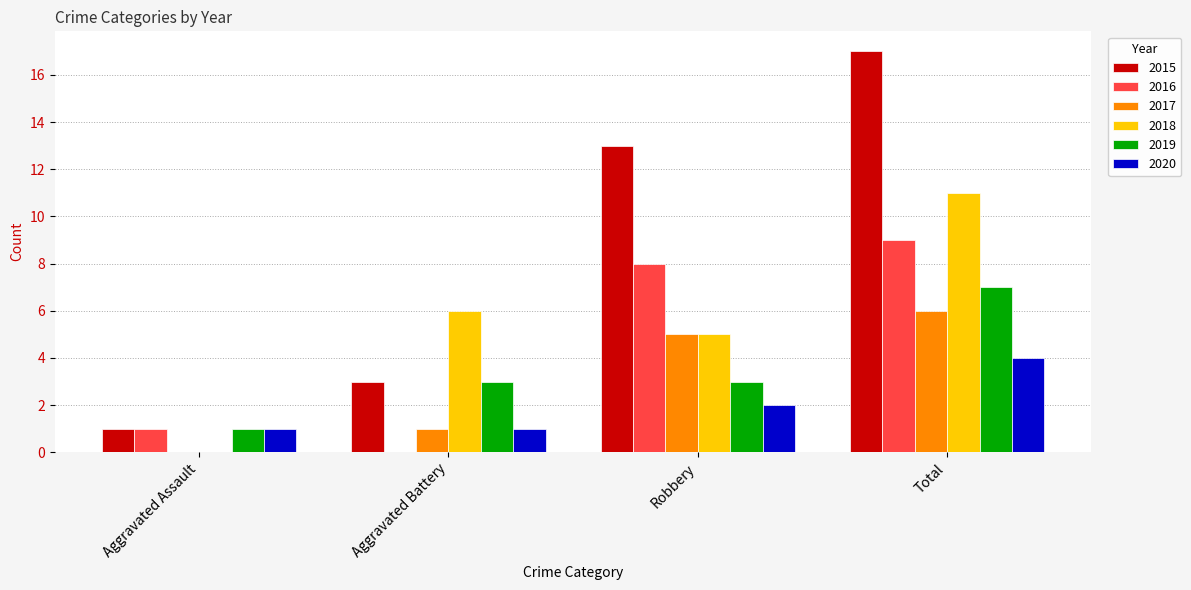

What is the total value across all series at Aggravated Assault?

4